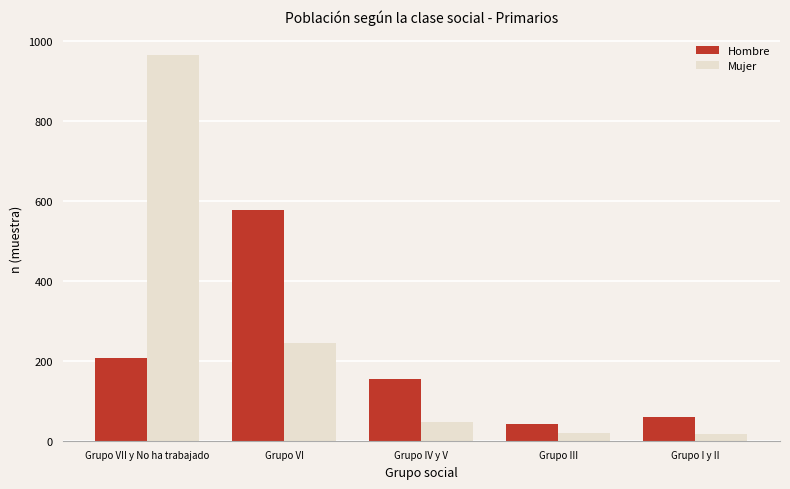

What position from the left is Grupo III?

4